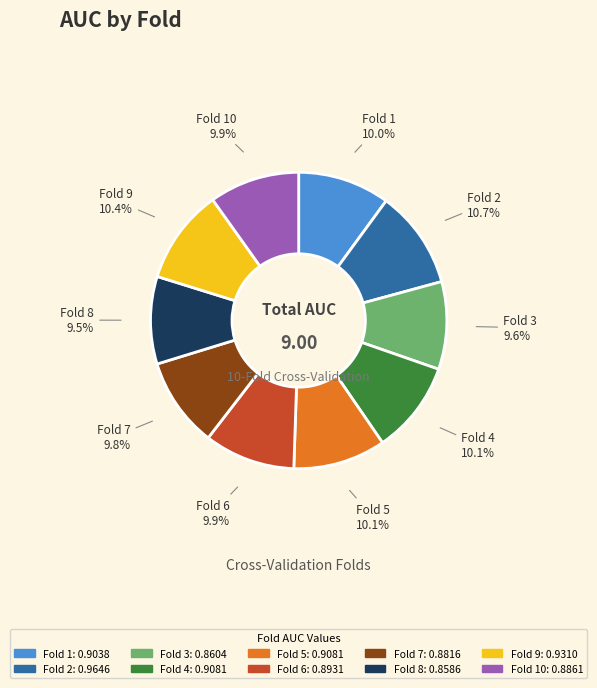

How many segments does this pie chart have?

10